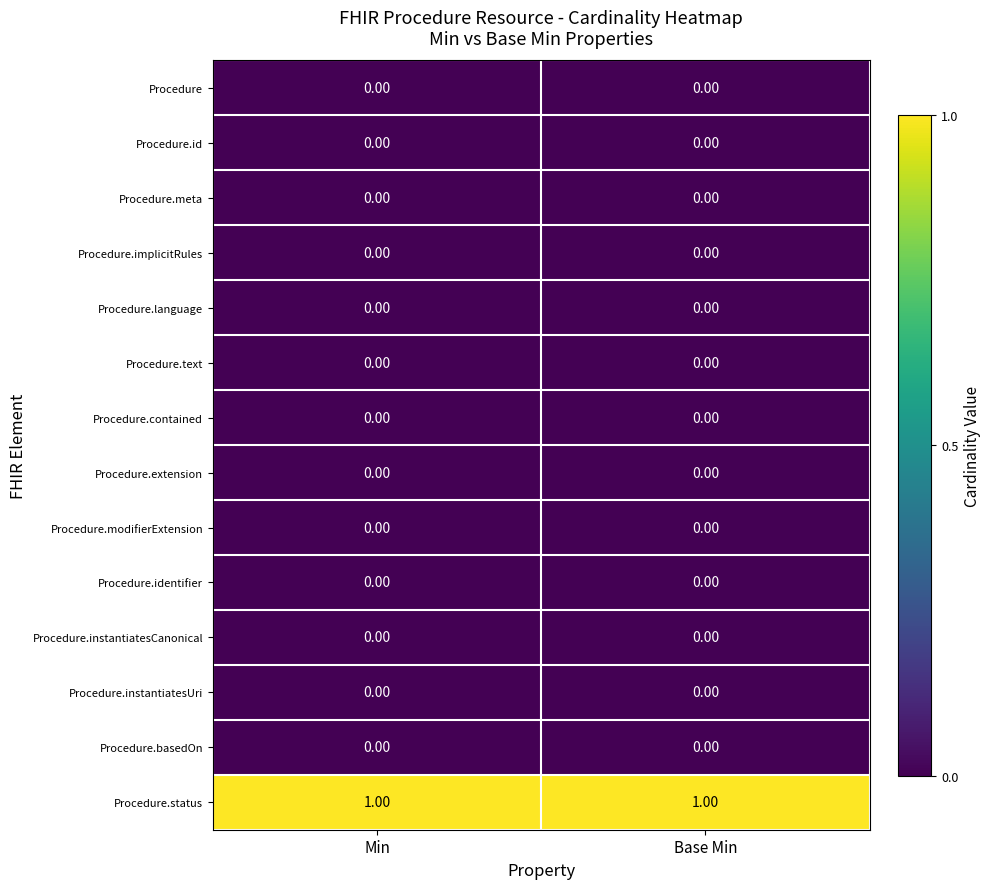

Count the number of categories in the chart.

2